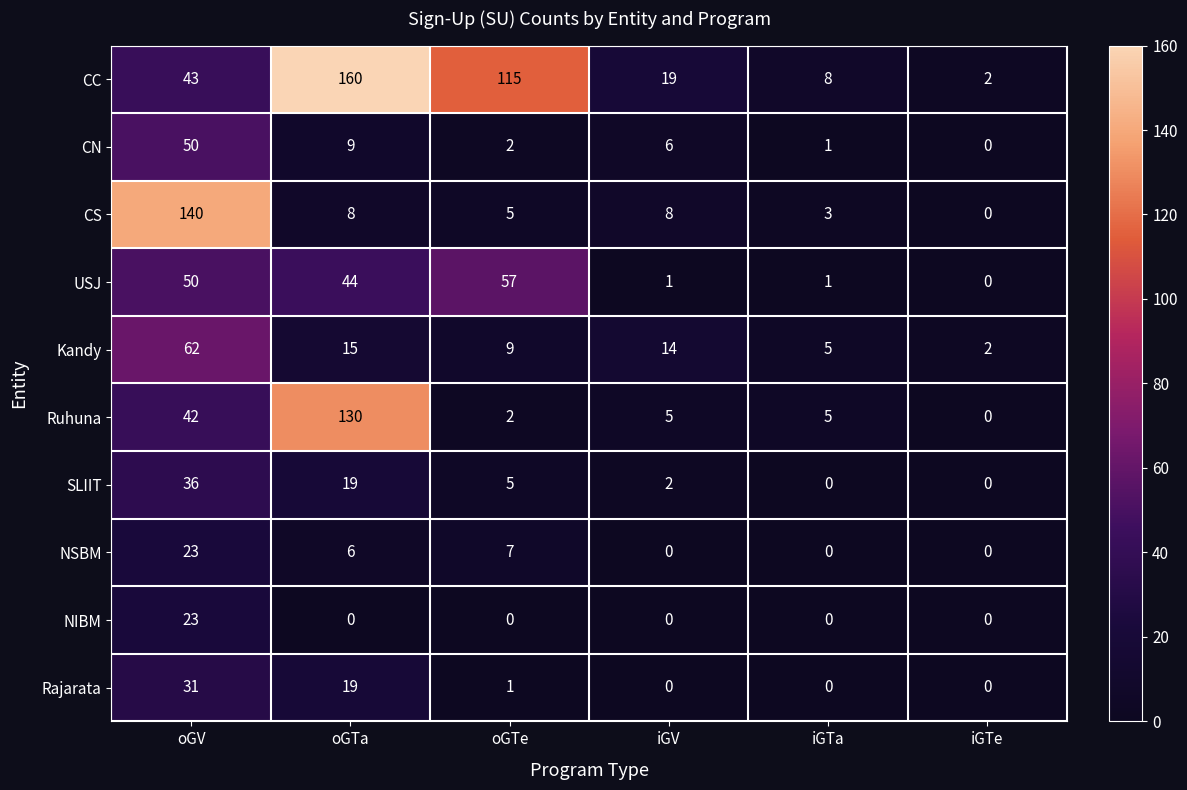

How many categories are shown in the chart?

6